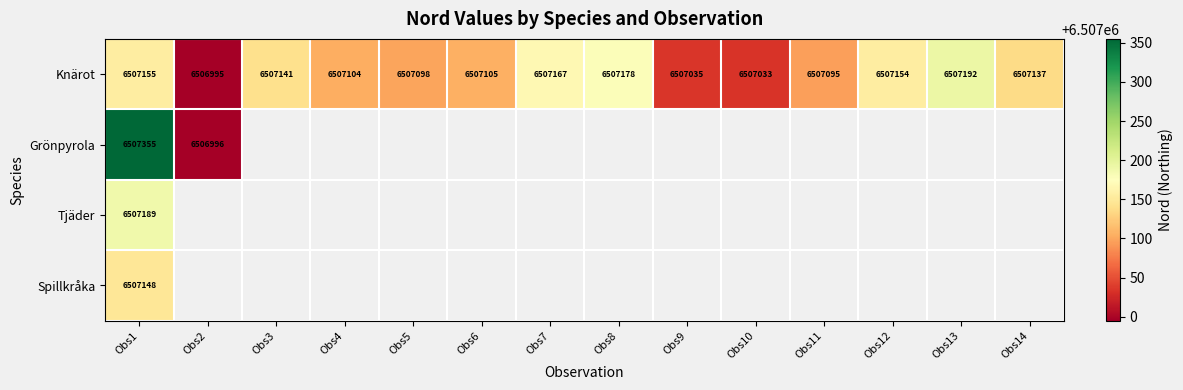

What is the difference between the Knärot values at Obs8 and Obs5?

80